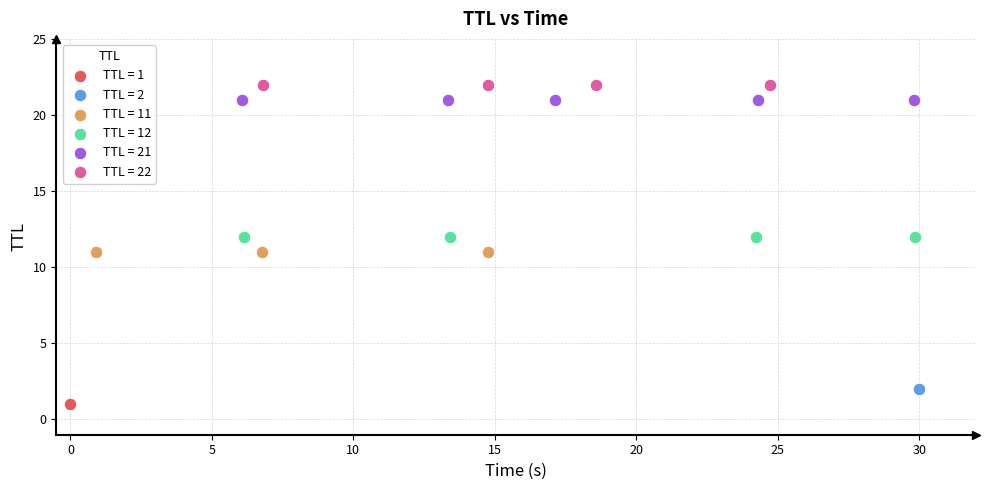

What are all the series names shown in the legend?

TTL = 1, TTL = 2, TTL = 11, TTL = 12, TTL = 21, TTL = 22